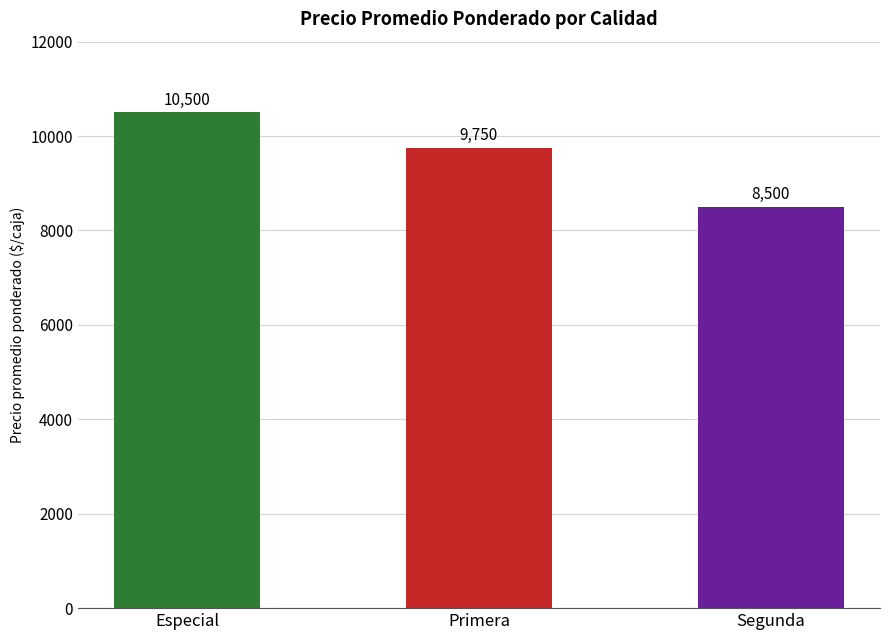

What is the smallest value displayed?

8500